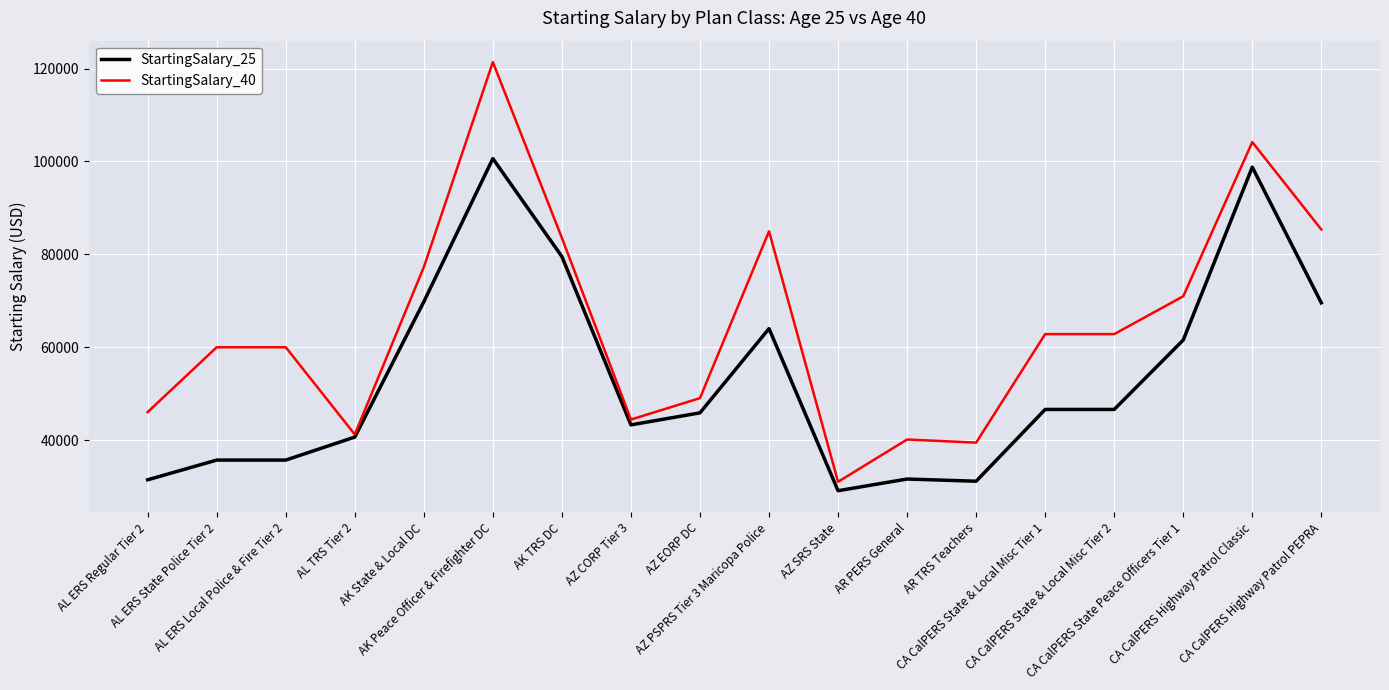

The value of StartingSalary_40 at AK State & Local DC is 77247.0. True or false?

True